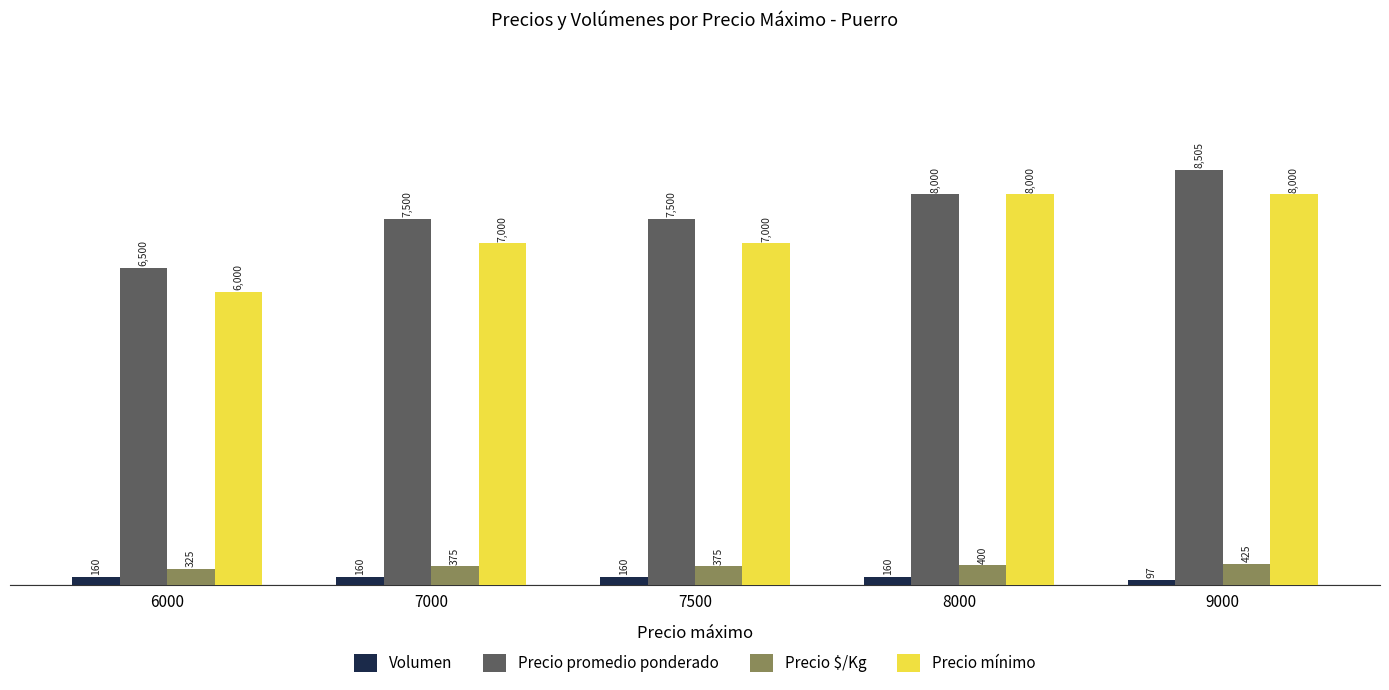

Count the number of data series in this chart.

4